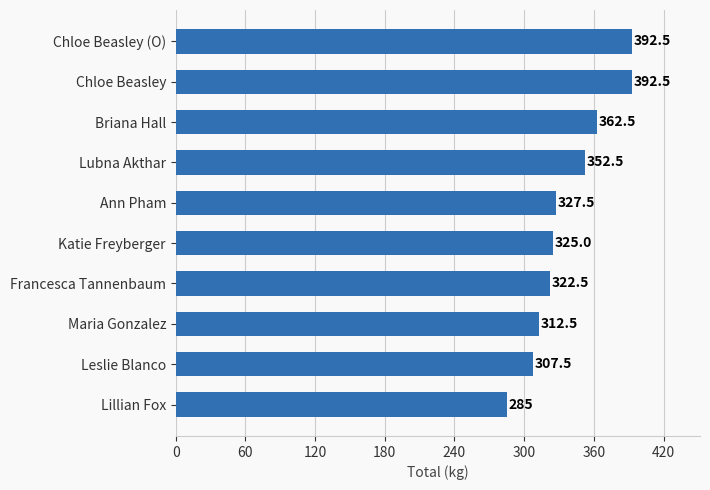

At which category does the chart reach its minimum across all series?

Lillian Fox